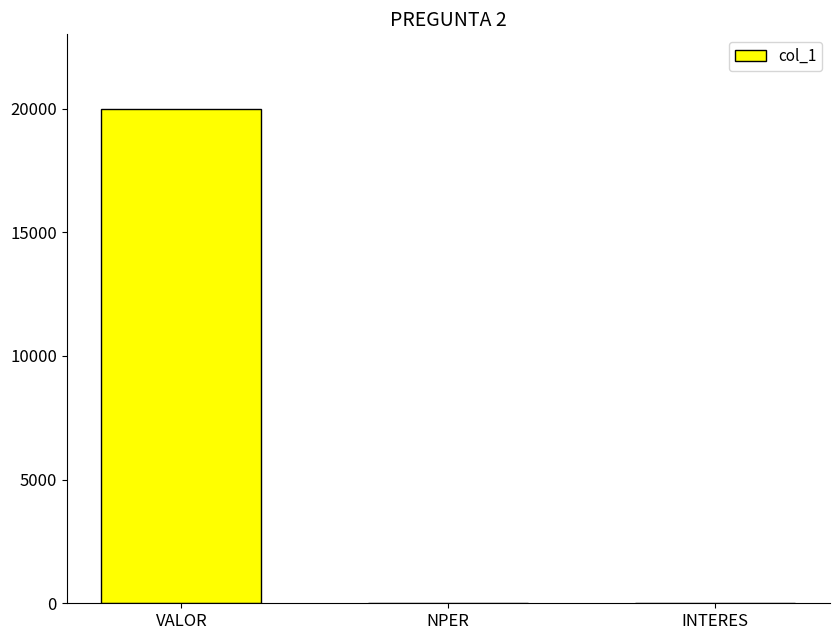

What is the greatest value displayed?

20000.0